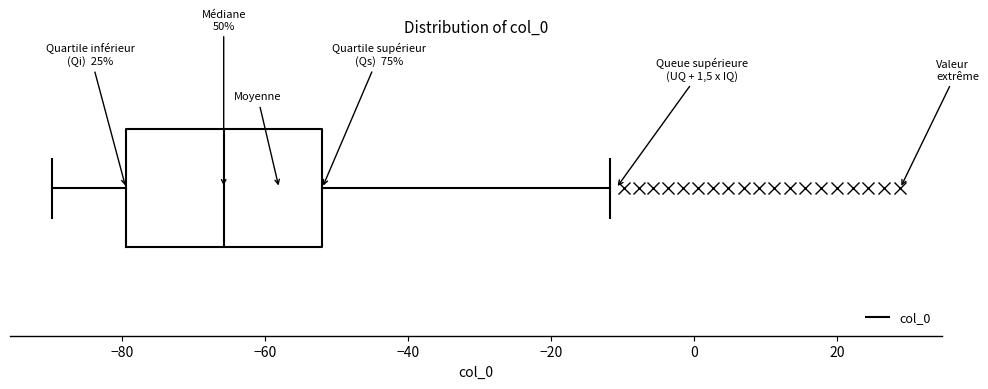

Where is the right edge of the box on the x-axis? The values are not printed on the chart, so give them approximately, as read against the axis.

-52